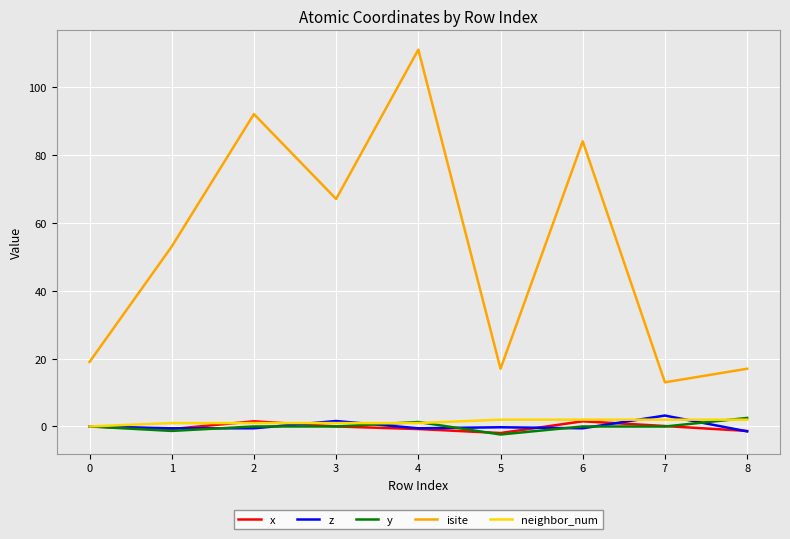

The value of y at 7 is -0.0. True or false?

True